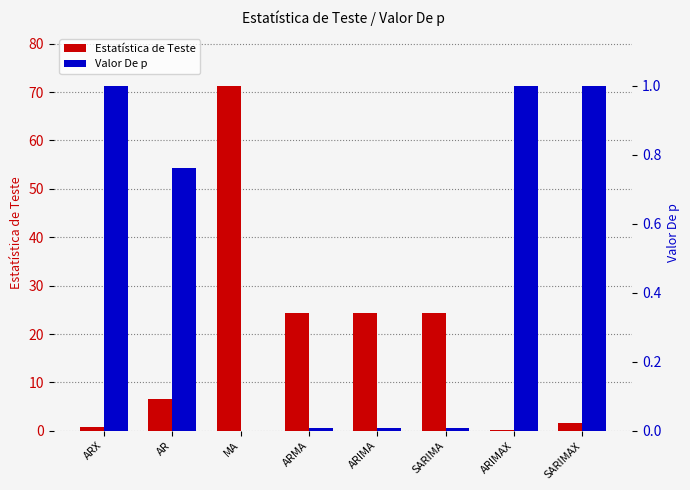

How many distinct data groups are displayed?

2